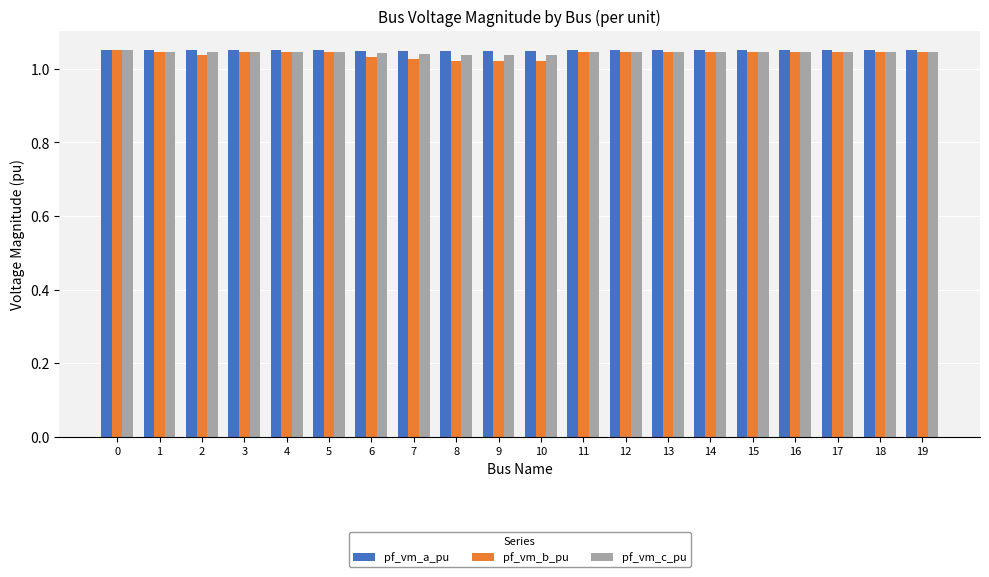

At how many categories does at least one series exceed 1?

20